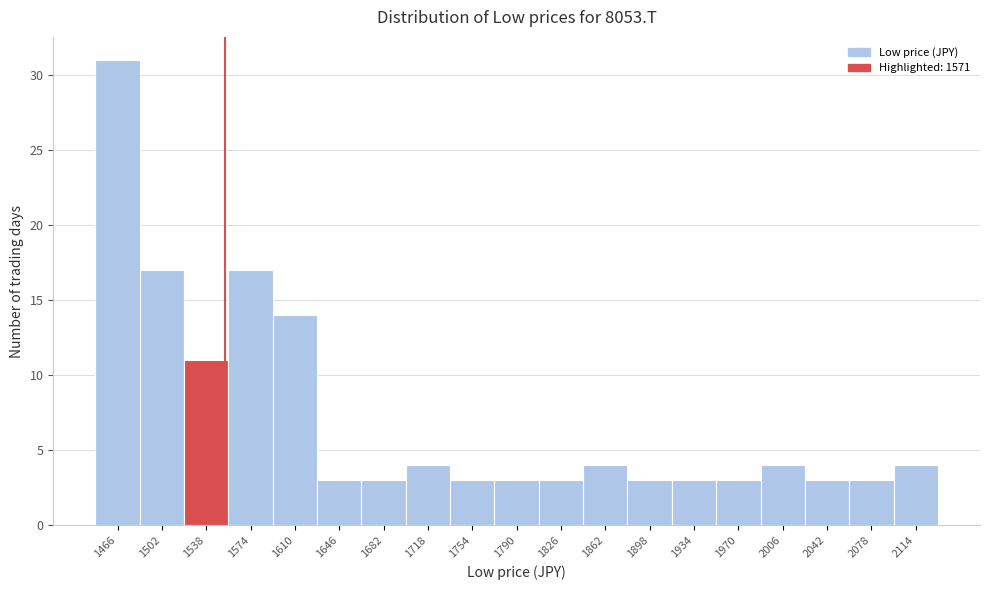

Reading left to right, what are all the values shown in this chart?

31	17	11	17	14	3	3	4	3	3	3	4	3	3	3	4	3	3	4